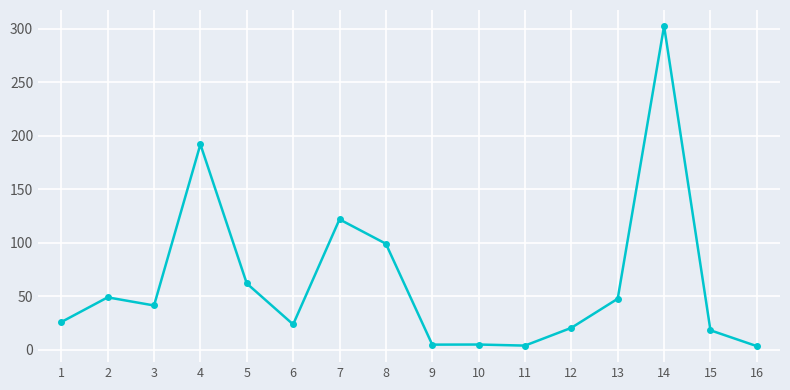

How many lines are shown in the chart?

1